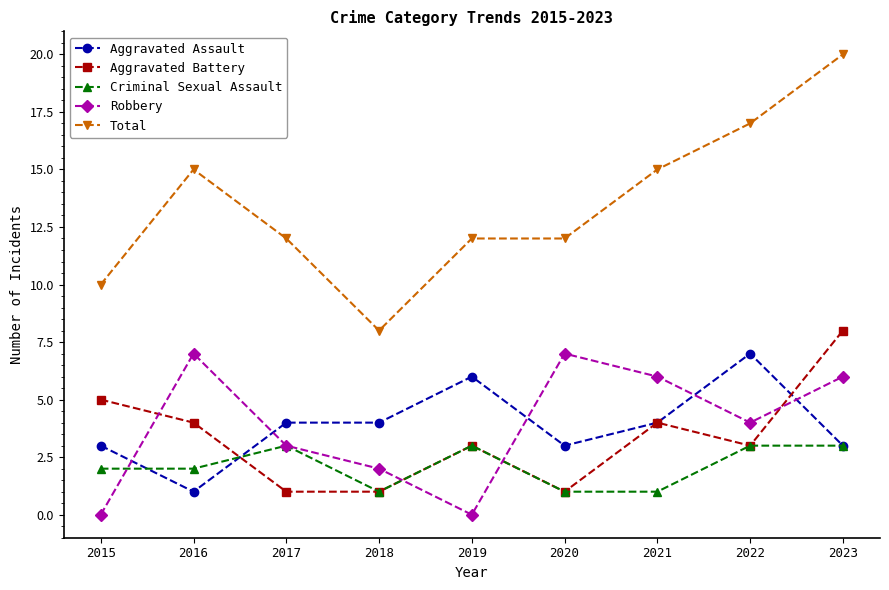

At which category does the chart reach its peak across all series?

2023